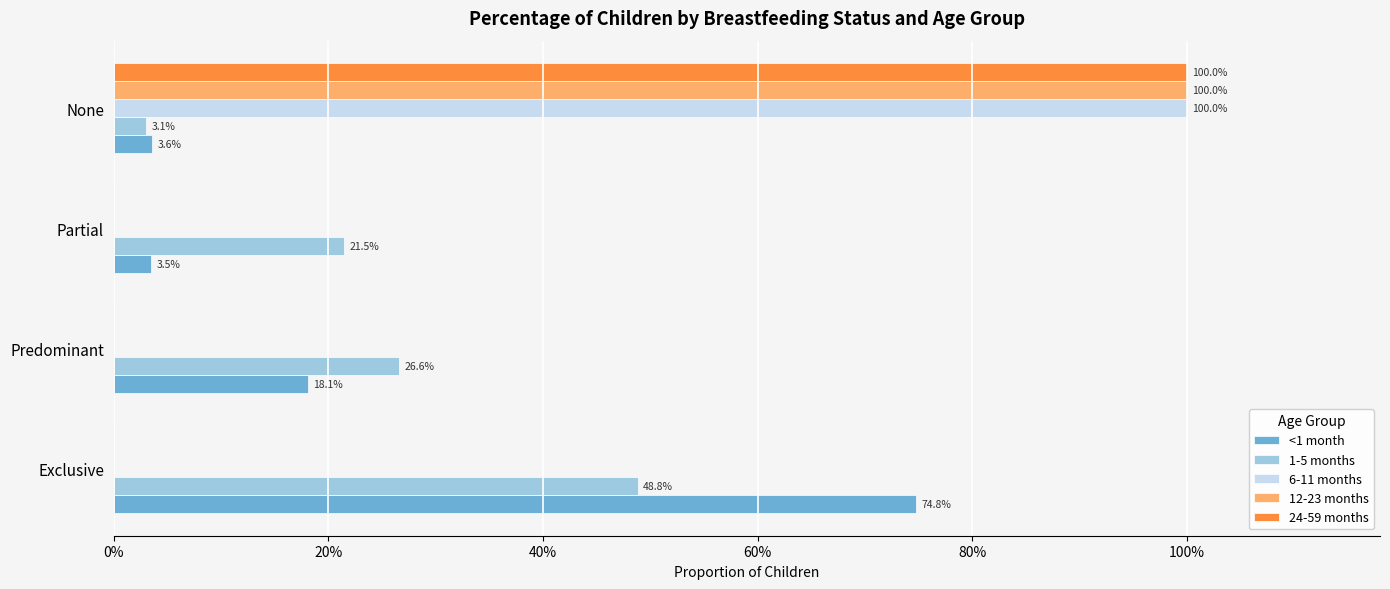

What are all the series names shown in the legend?

<1 month, 1-5 months, 6-11 months, 12-23 months, 24-59 months